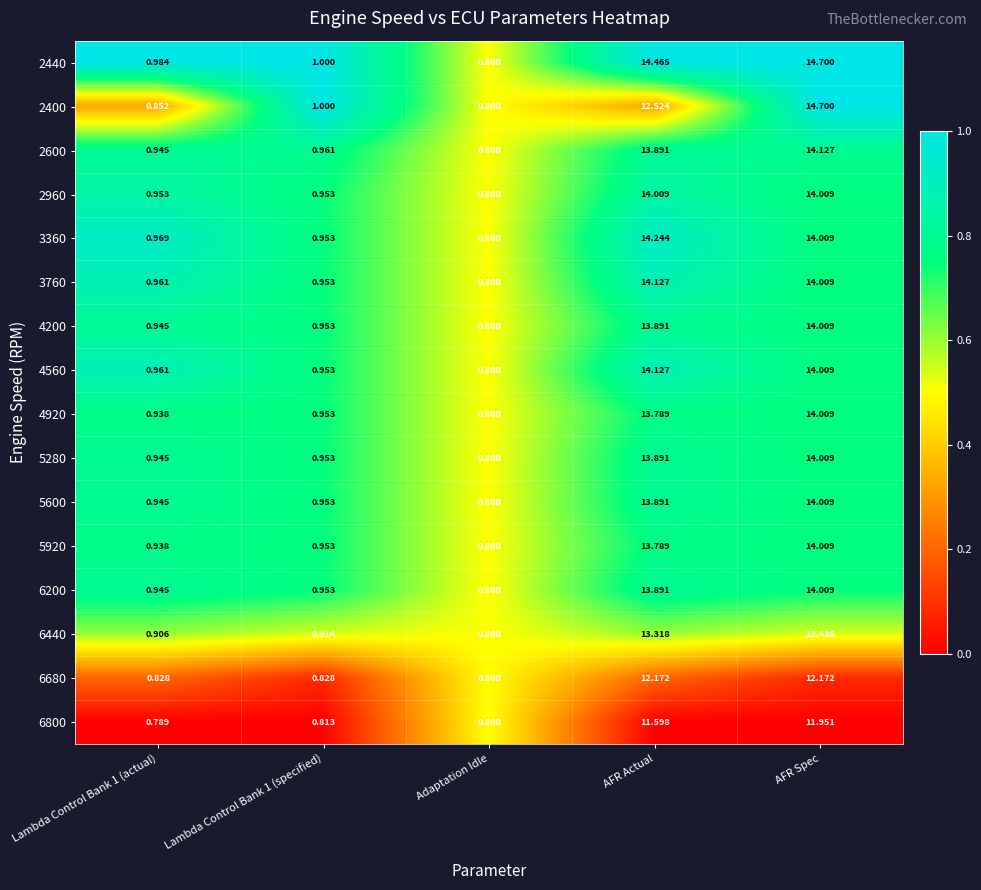

Which series has the largest total across all categories?

2440